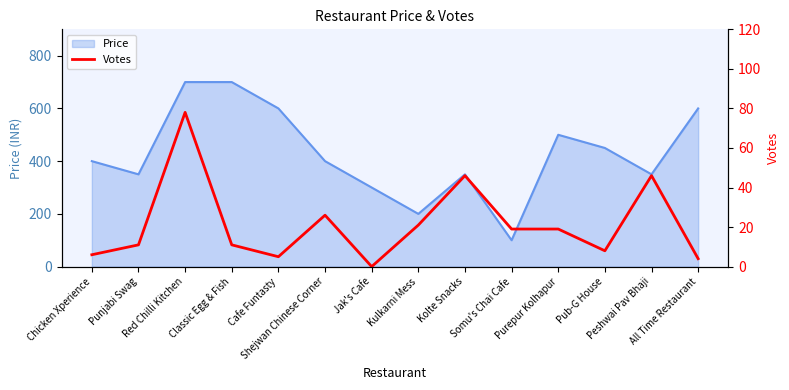

What is the maximum value for Price?

700